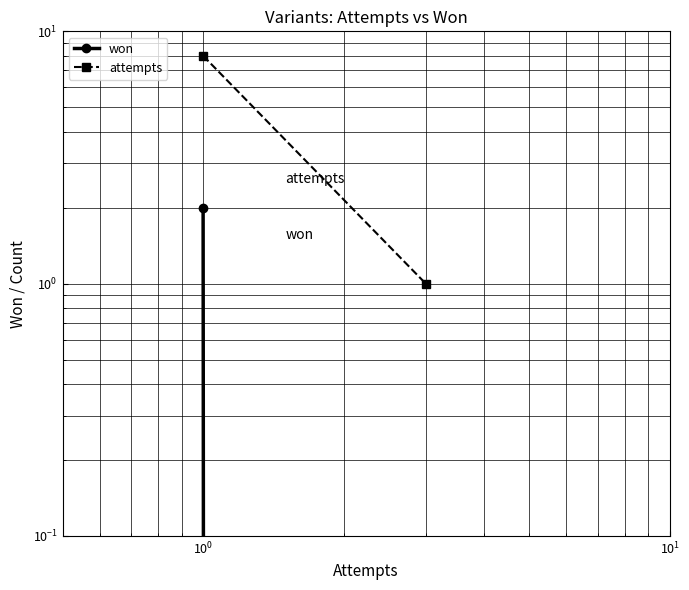

What is the value of the attempts point at the 2nd from the left?

1